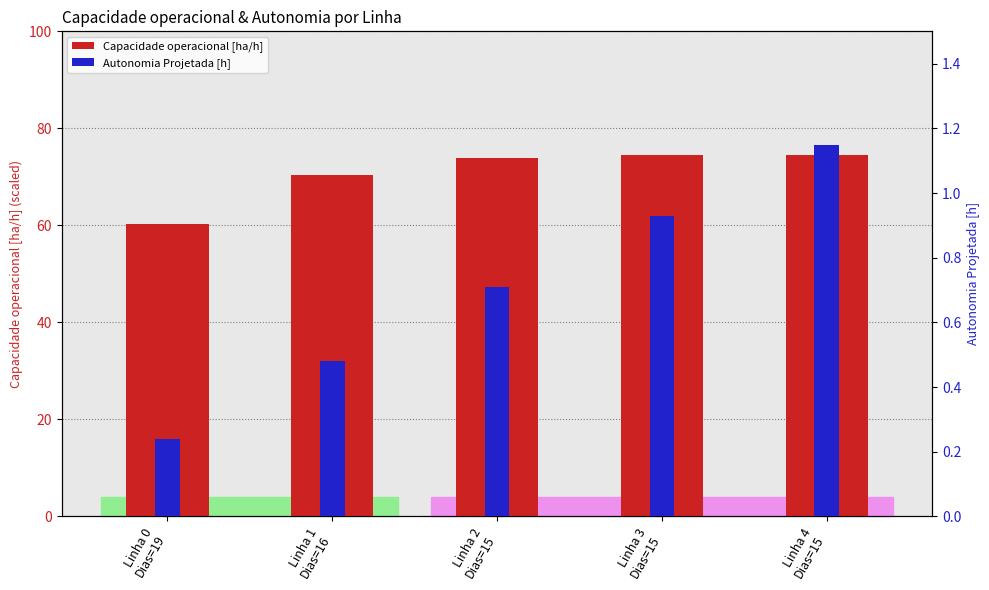

What are all the series names shown in the legend?

Capacidade operacional [ha/h], Autonomia Projetada [h]